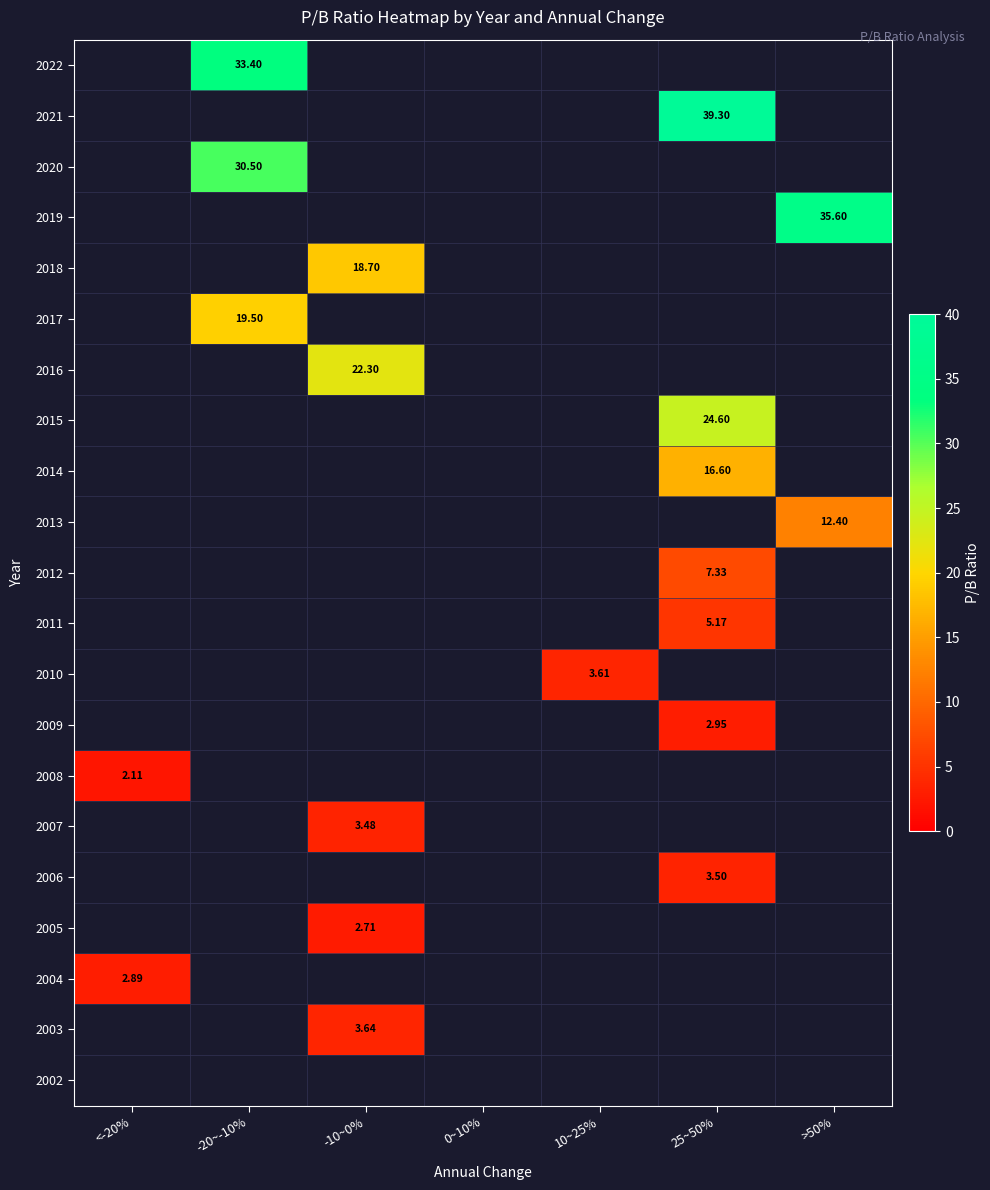

At which category does the chart reach its minimum across all series?

<-20%